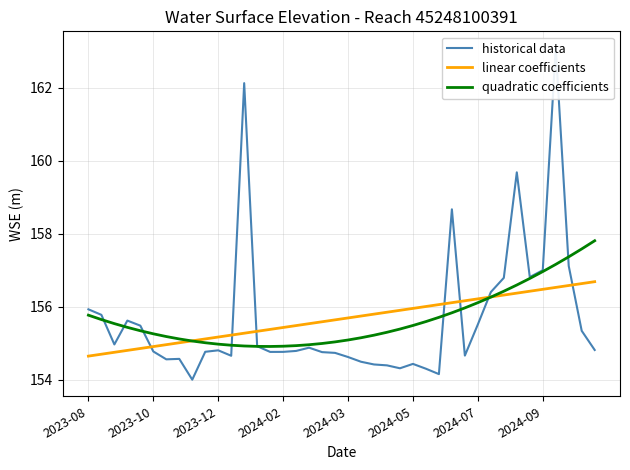

The value of linear coefficients at 2024-02 is 155.4. True or false?

True